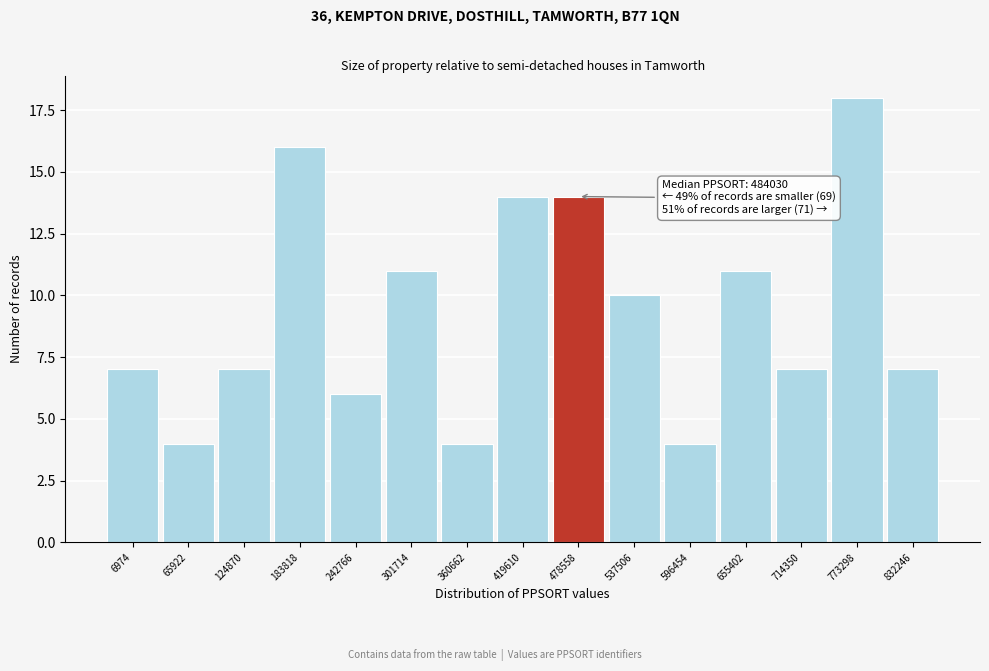

Reading left to right, list all the values displayed in this chart.

6974=7	65922=4	124870=7	183818=16	242766=6	301714=11	360662=4	419610=14	478558=14	537506=10	596454=4	655402=11	714350=7	773298=18	832246=7